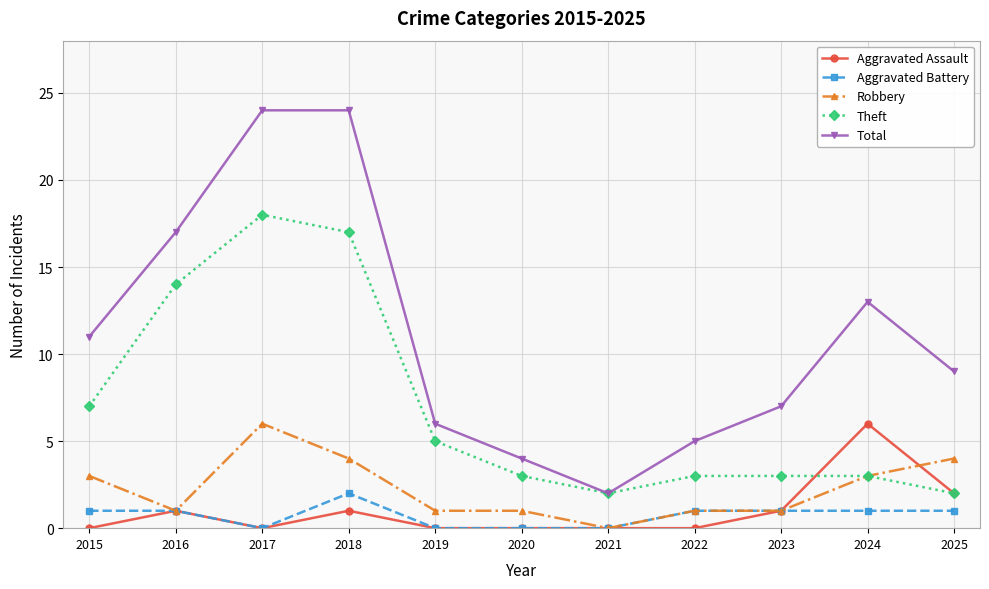

Reading left to right, what are all the values shown in this chart?

Aggravated Assault: 2015=0	2016=1	2017=0	2018=1	2019=0	2020=0	2021=0	2022=0	2023=1	2024=6	2025=2
Aggravated Battery: 2015=1	2016=1	2017=0	2018=2	2019=0	2020=0	2021=0	2022=1	2023=1	2024=1	2025=1
Robbery: 2015=3	2016=1	2017=6	2018=4	2019=1	2020=1	2021=0	2022=1	2023=1	2024=3	2025=4
Theft: 2015=7	2016=14	2017=18	2018=17	2019=5	2020=3	2021=2	2022=3	2023=3	2024=3	2025=2
Total: 2015=11	2016=17	2017=24	2018=24	2019=6	2020=4	2021=2	2022=5	2023=7	2024=13	2025=9